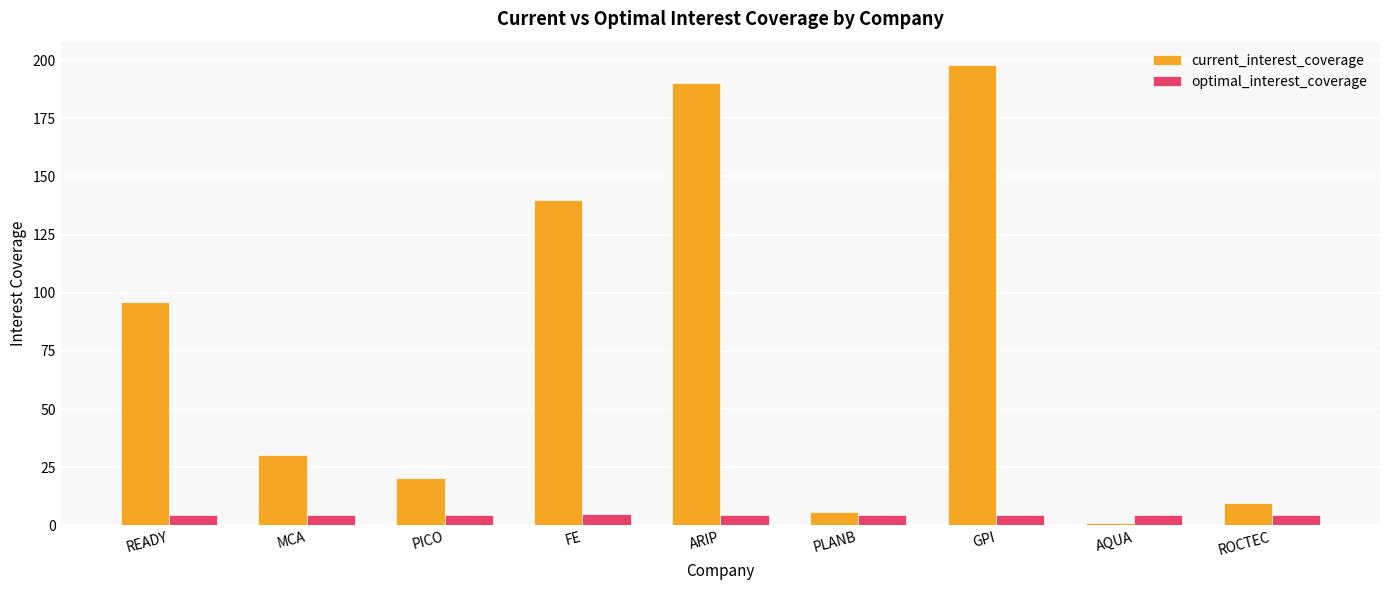

Is the value of current_interest_coverage at GPI greater than the value of optimal_interest_coverage at GPI?

Yes